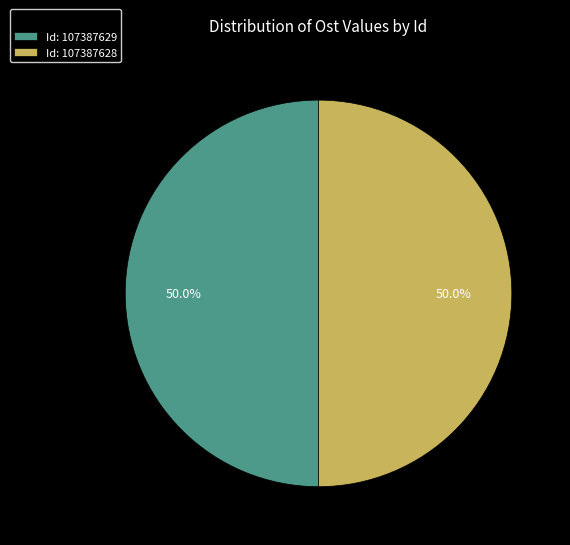

Approximately how many times larger is the value at Id: 107387629 compared to Id: 107387628?

1.0